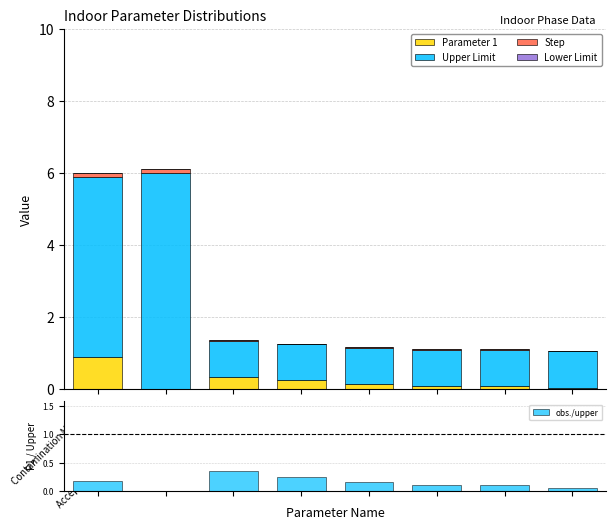

True or false: Step has a value of 0.0 at Indoor Ceilings.

False